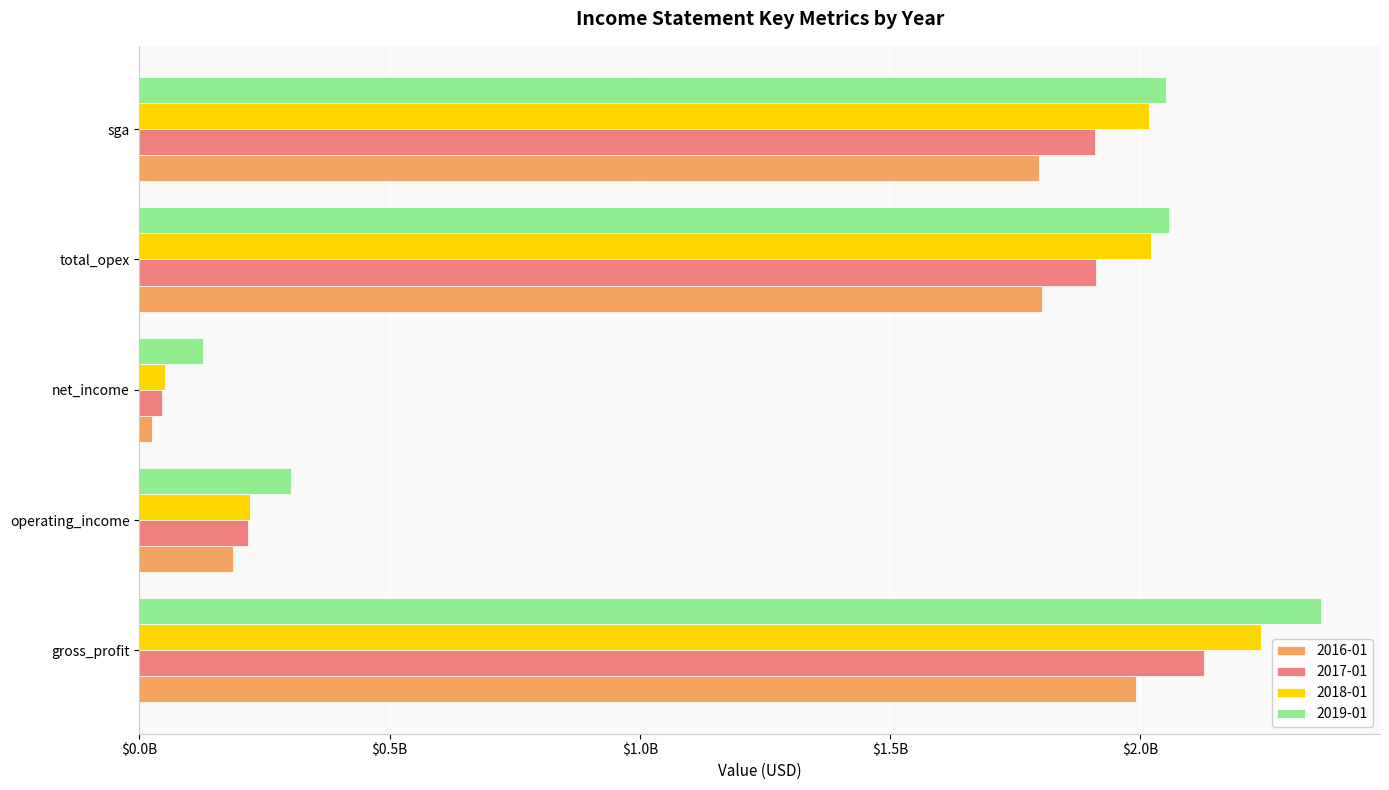

What are all the series names shown in the legend?

2016-01, 2017-01, 2018-01, 2019-01